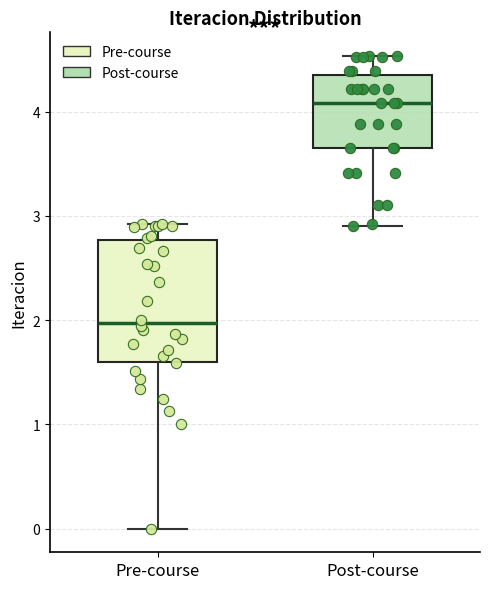

Which box has the highest median line?

Post-course